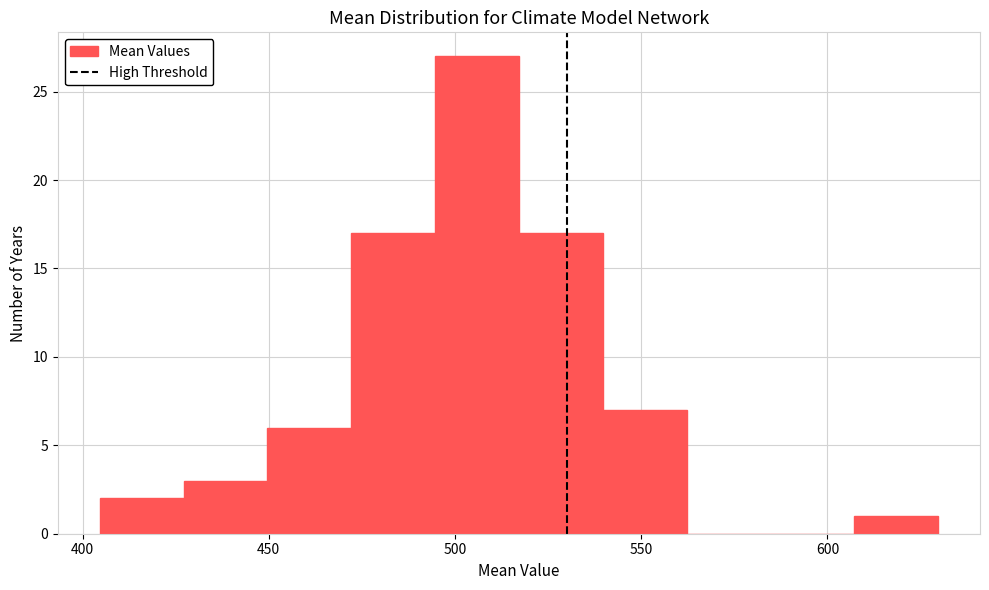

Reading left to right, list every bar in this chart as the range it spans on the x-axis followed by its height. Neither the bar edges nor the heights are printed on the chart, so give them approximately, as read against the axes.

405 to 425: 2
425 to 450: 3
450 to 470: 6
470 to 495: 17
495 to 515: 27
515 to 540: 17
540 to 560: 7
560 to 585: 0
585 to 605: 0
605 to 630: 1